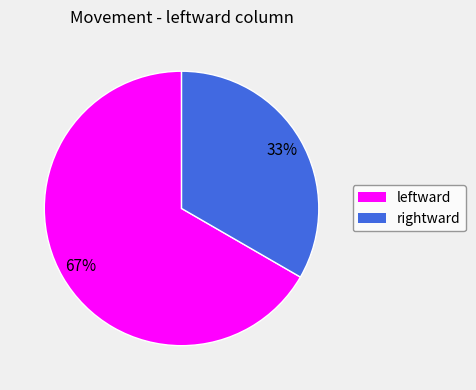

The rightward slice represents 38% of the pie. True or false?

False